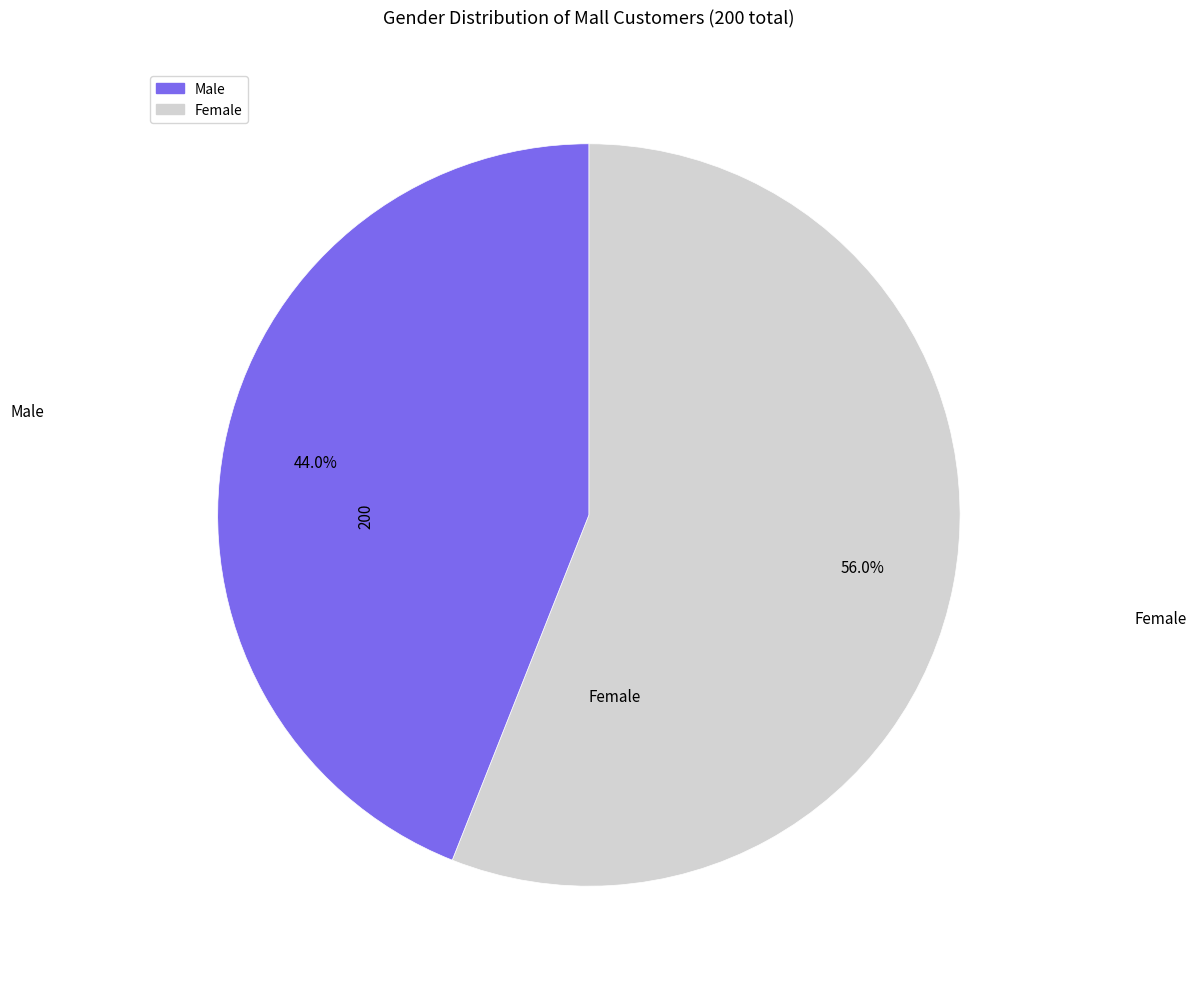

How many slices are in this pie chart?

2